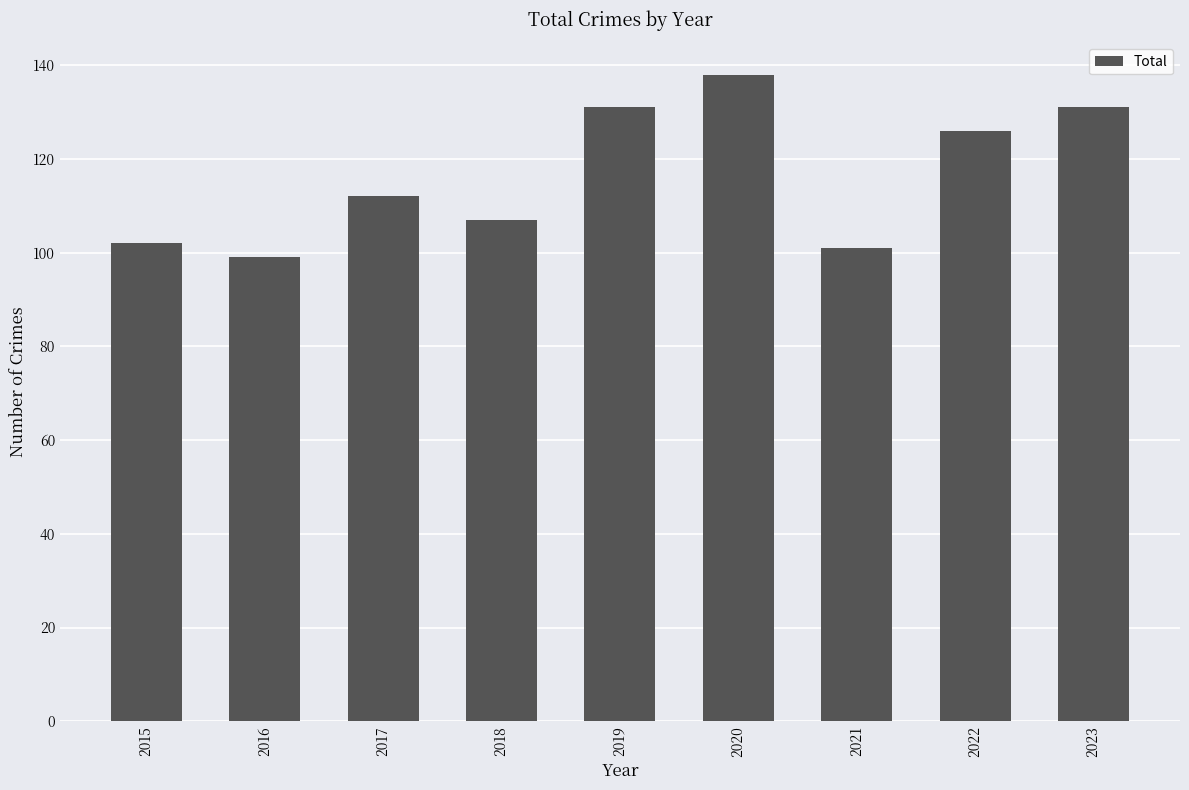

What is the change in value from 2019 to 2021?

-30